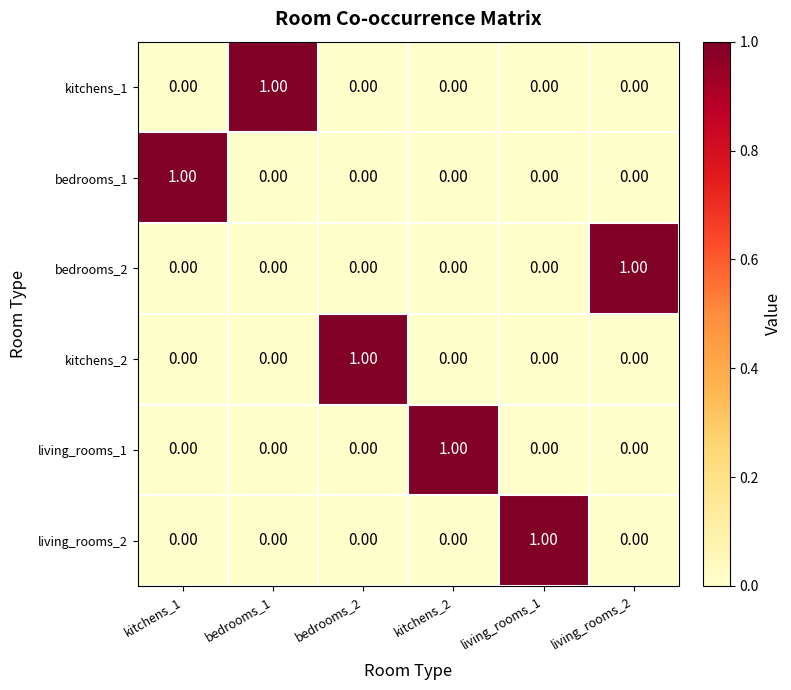

At how many categories does at least one series exceed 0?

6